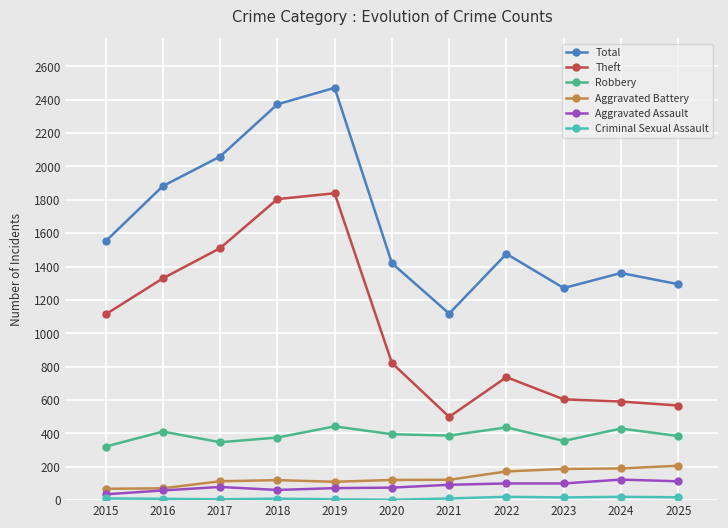

At which category is the sum across all series the highest?

2019